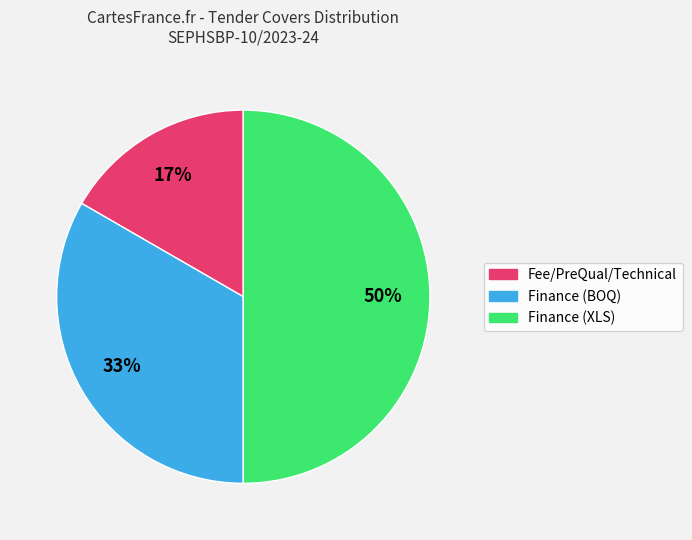

To the nearest percent, what is the difference between the largest and smallest slice percentages?

33%